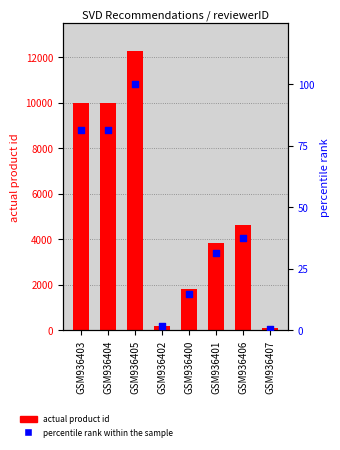

Which series contains the lowest Y value?

percentile rank within the sample